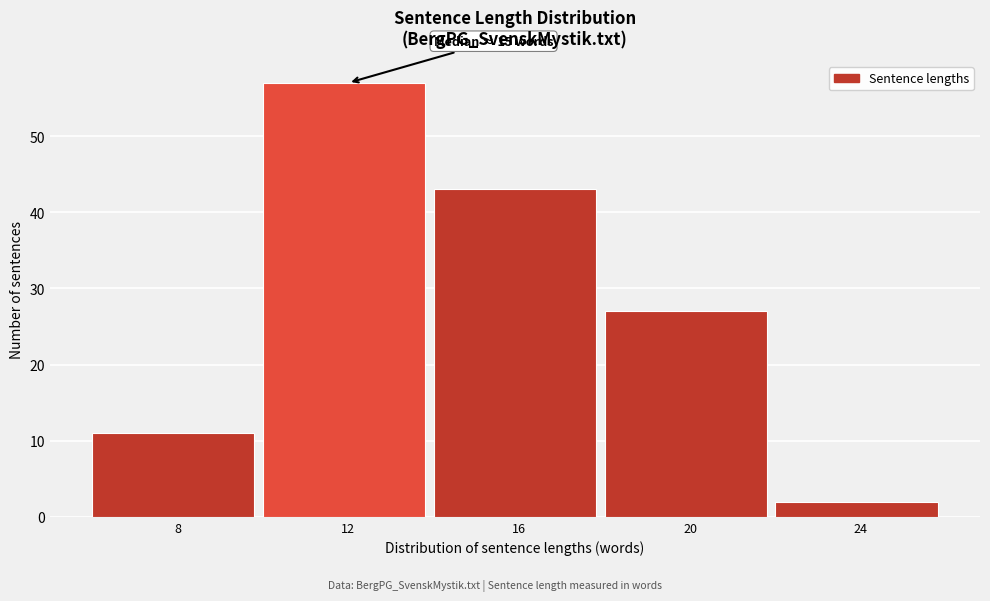

Reading right to left, what are all the values shown in this chart?

2	27	43	57	11